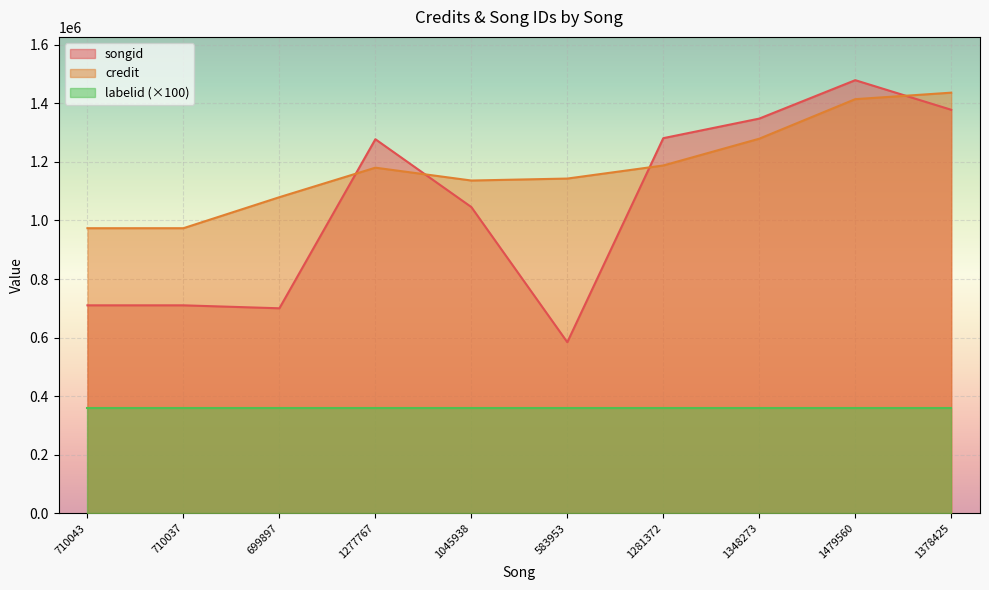

Where is songid nearest to the value 1031756?

1045938